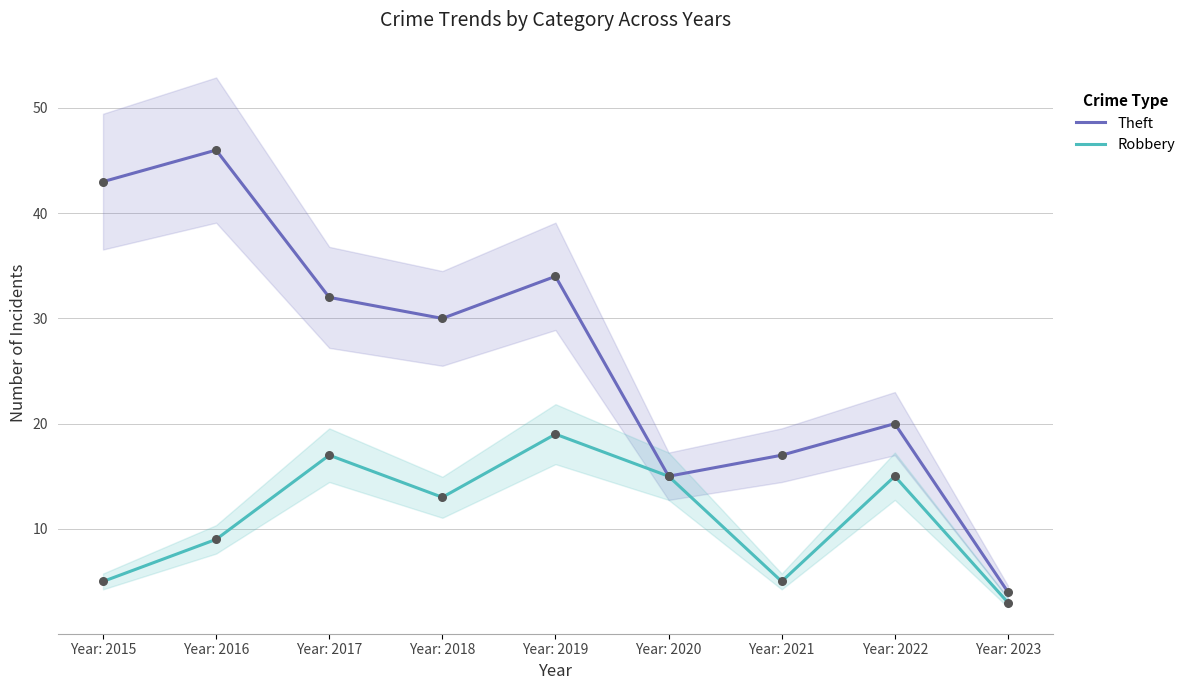

At how many categories does at least one series exceed 7?

8